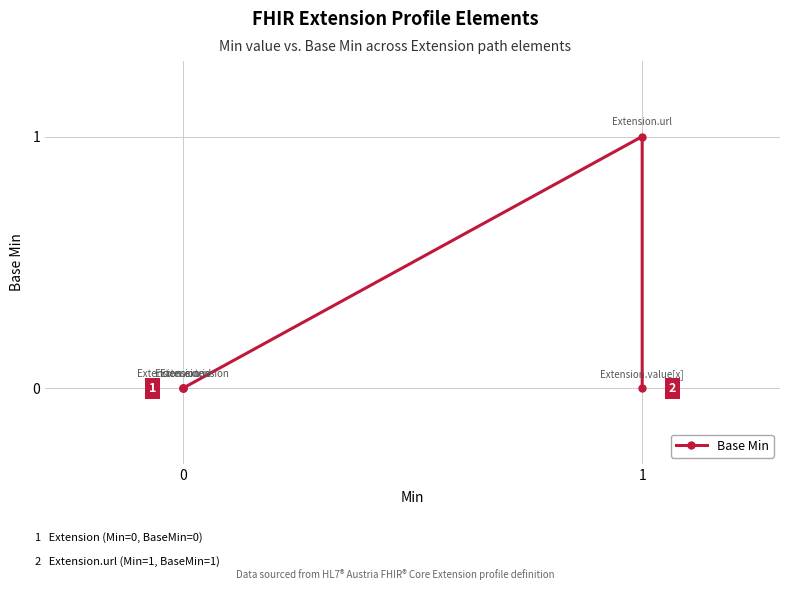

How many values are above zero?

1